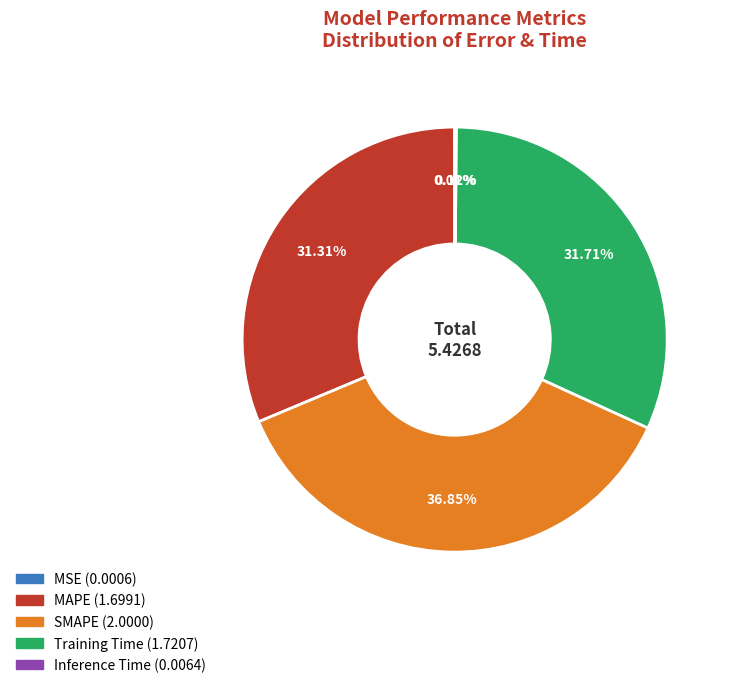

Is SMAPE the majority of the pie?

No